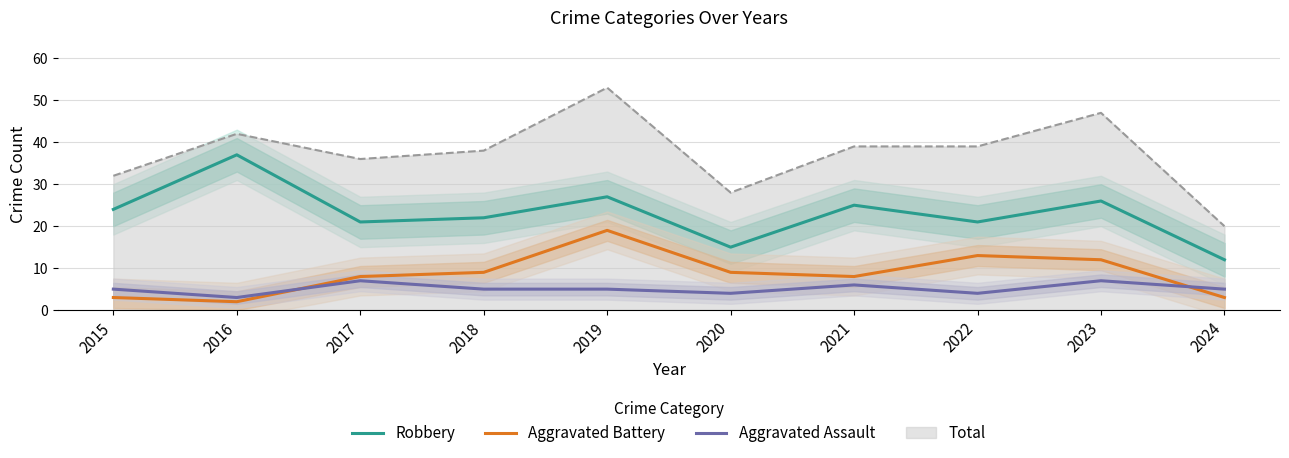

Is it true that Aggravated Assault equals 5 at 2024?

True